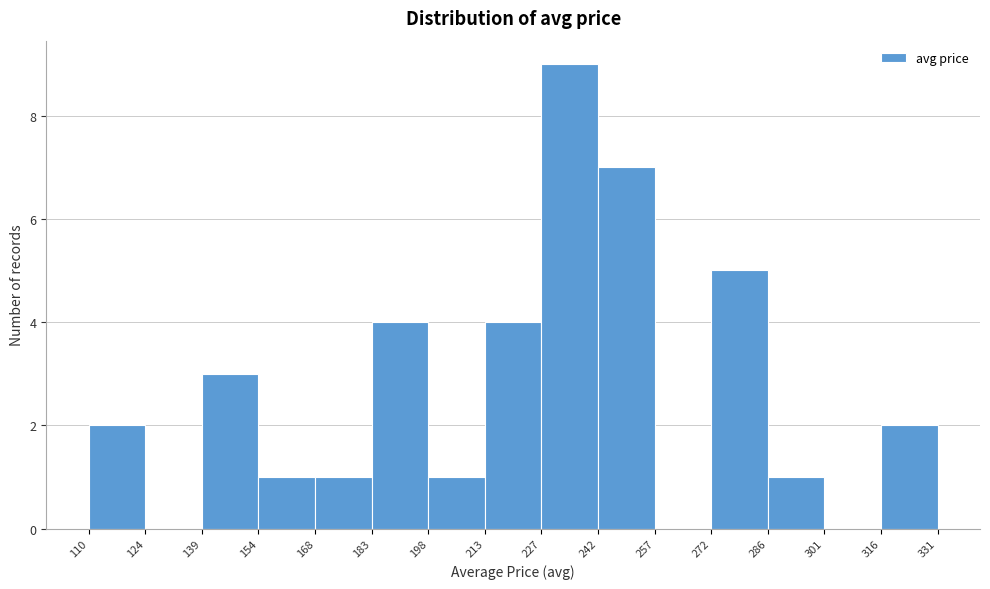

Reading left to right, list every bar in this chart as the range it spans on the x-axis followed by its height. The values are not printed on the chart, so give them approximately, as read against the axis.

110 to 124: 2
124 to 139: 0
139 to 154: 3
154 to 168: 1
168 to 183: 1
183 to 198: 4
198 to 213: 1
213 to 227: 4
227 to 242: 9
242 to 257: 7
257 to 272: 0
272 to 286: 5
286 to 301: 1
301 to 316: 0
316 to 331: 2